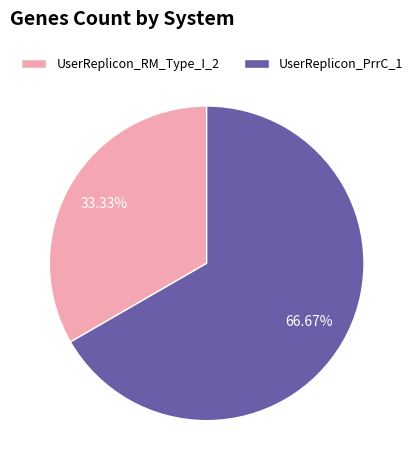

To the nearest percent, what percentage of the pie is UserReplicon_RM_Type_I_2?

33%